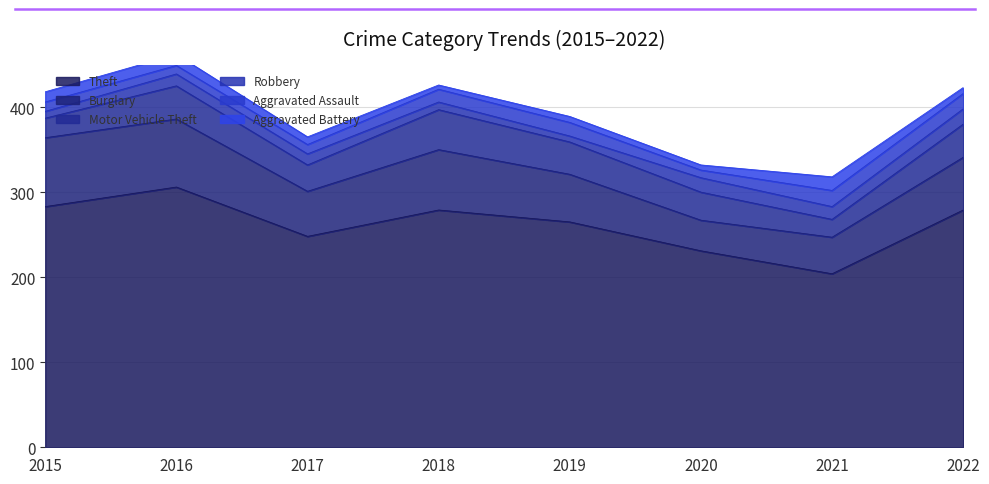

True or false: Aggravated Battery and Theft cross at least once.

False